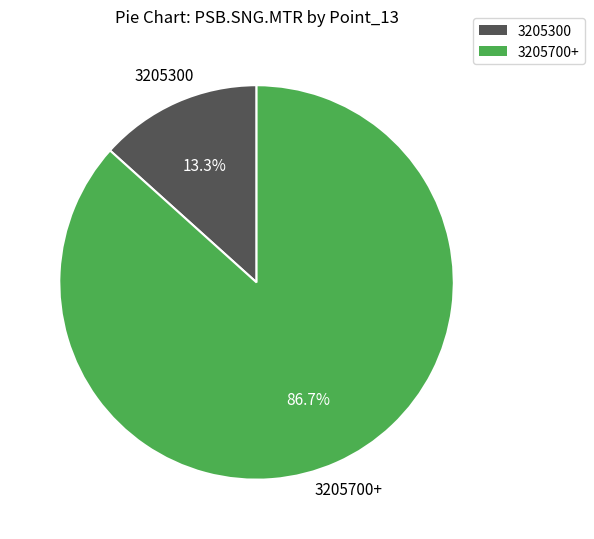

To the nearest percent, what is the average slice percentage?

50%